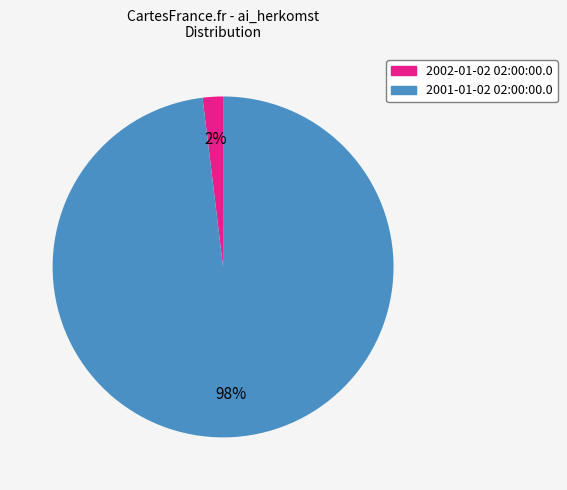

To the nearest percent, what is the average slice percentage?

50%